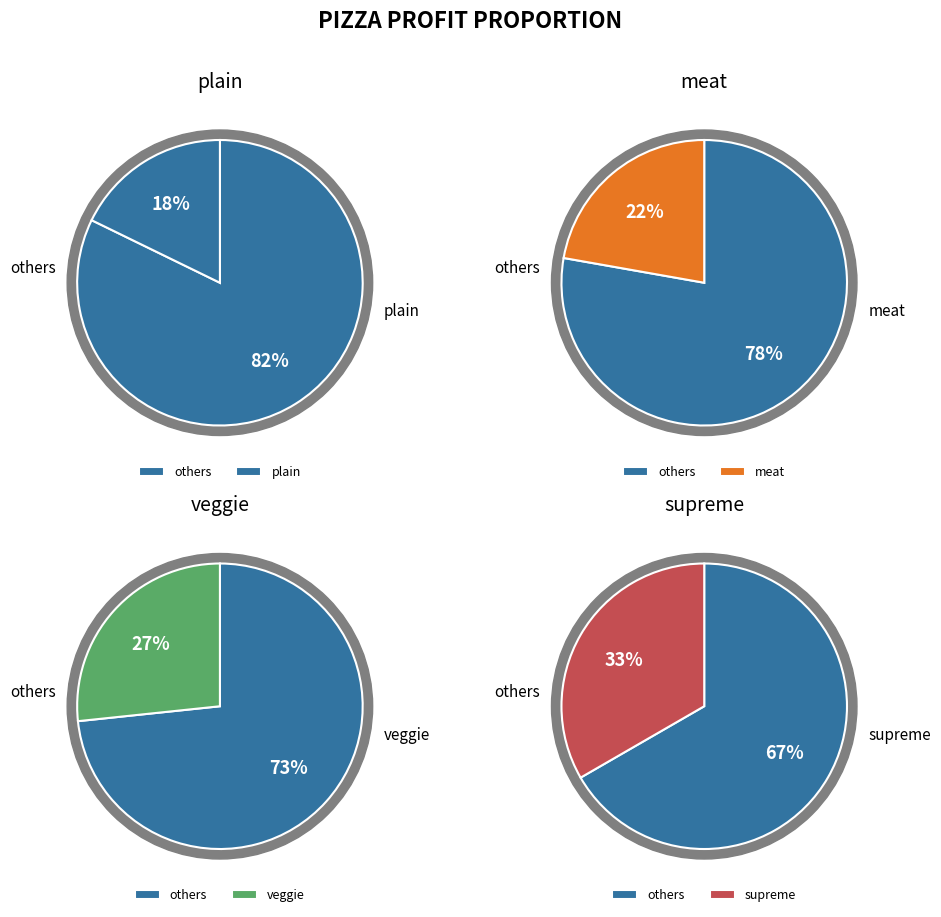

Approximately how many times larger is the value at plain compared to veggie?

0.7